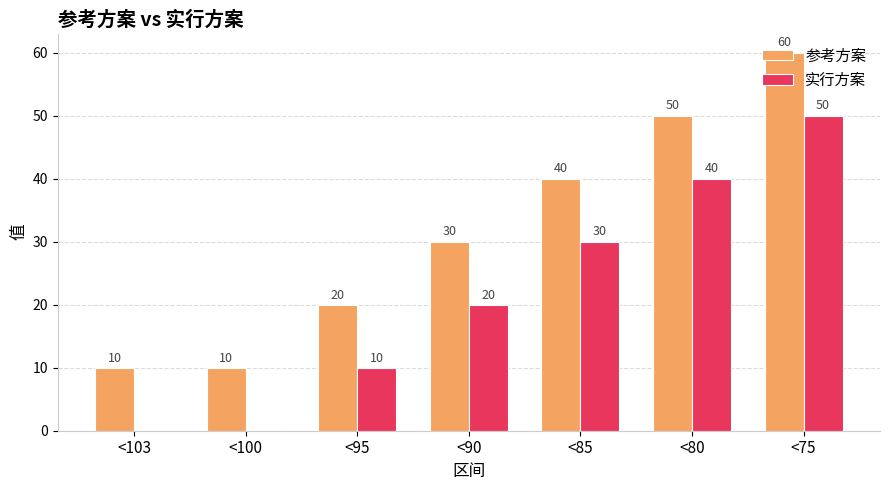

What is the sum of all 参考方案 values?

220